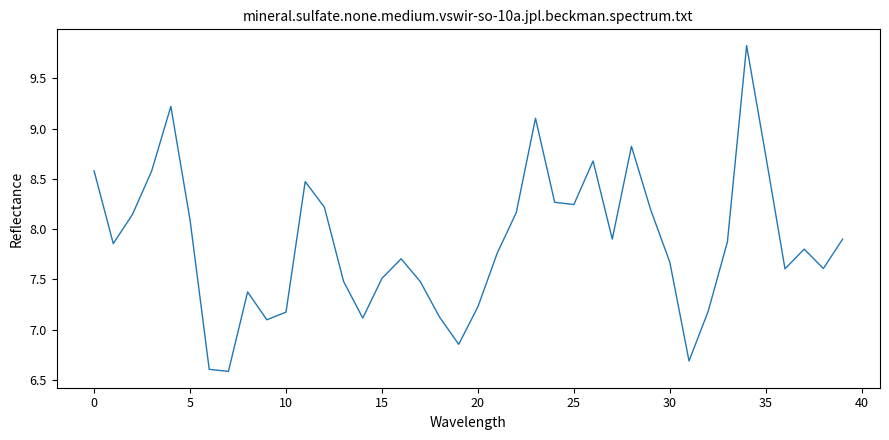

What is the difference between the maximum and minimum values?

3.2